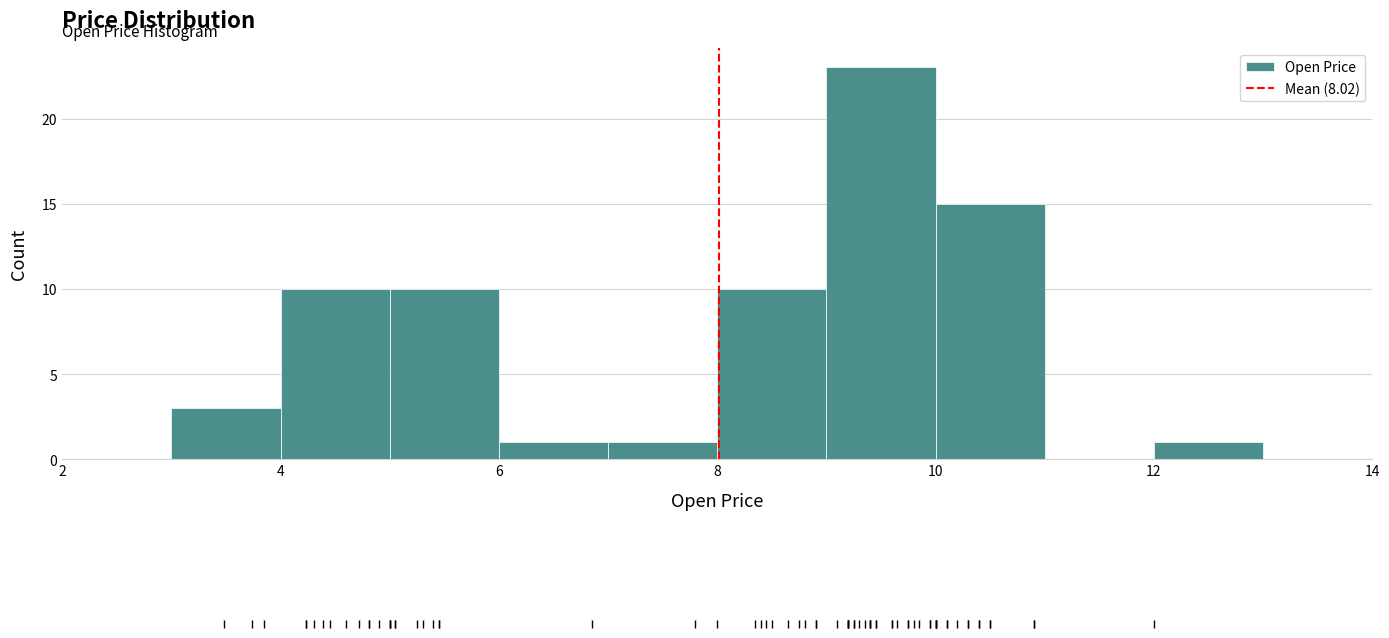

What is the height of the bar covering 6 to 7 on the x-axis? The values are not printed on the chart, so give them approximately, as read against the axis.

1